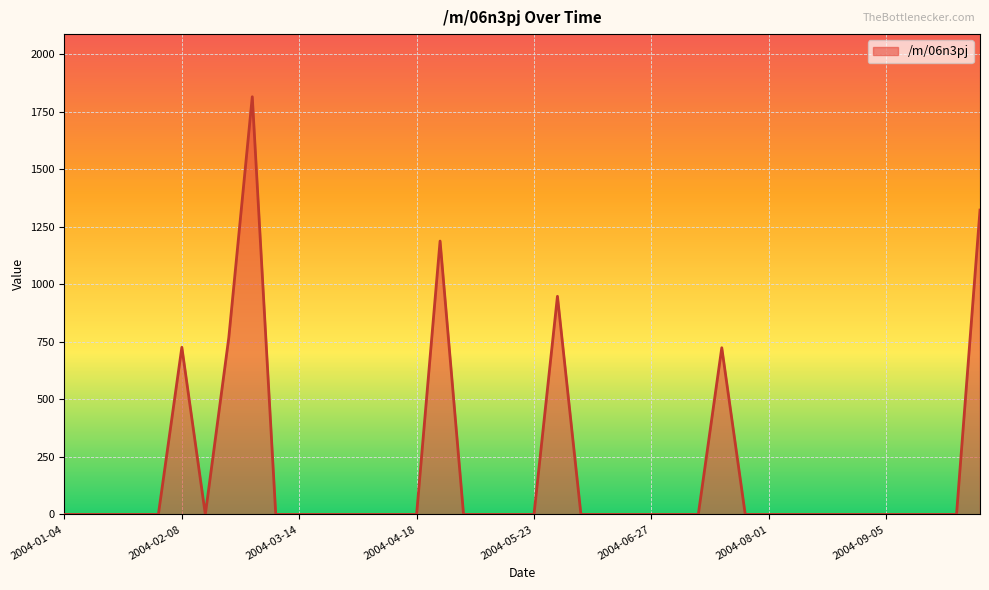

What is the difference between the maximum and minimum values?

1814.4